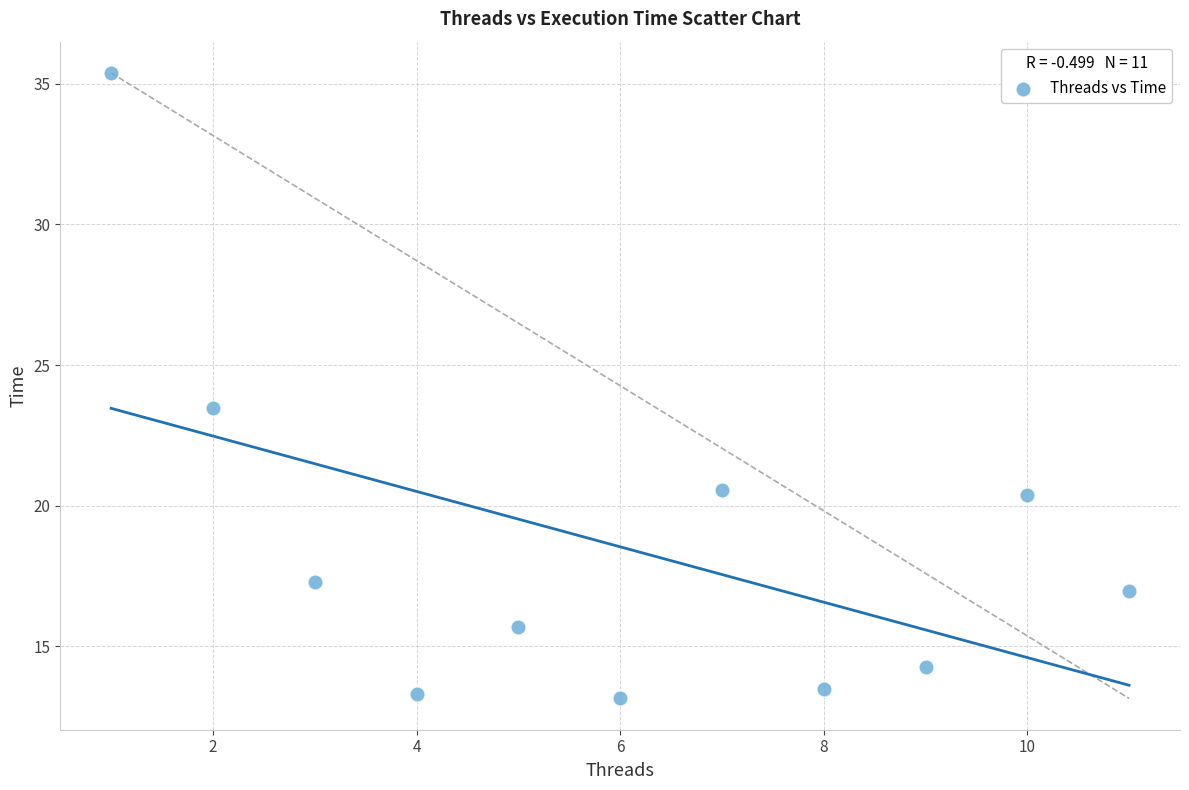

What Y value in the scatter plot is closest to 24?

23.5